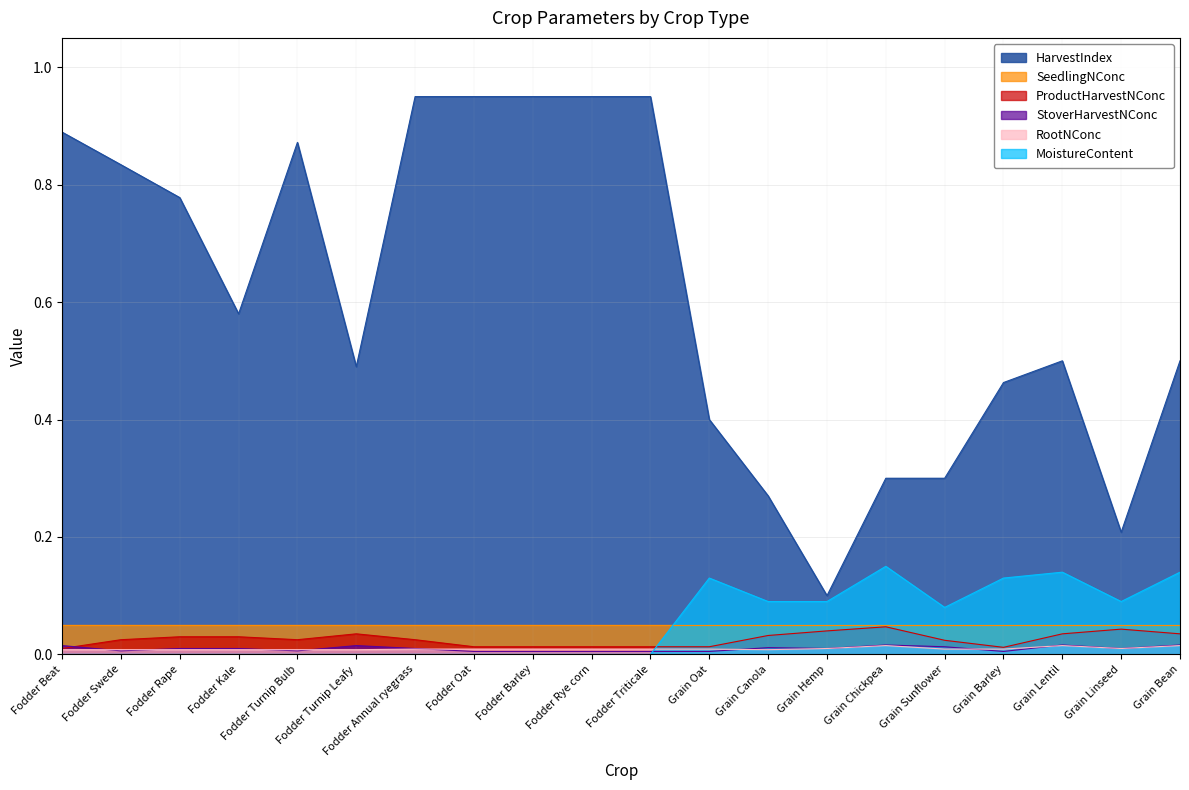

How many lines are shown in the chart?

6